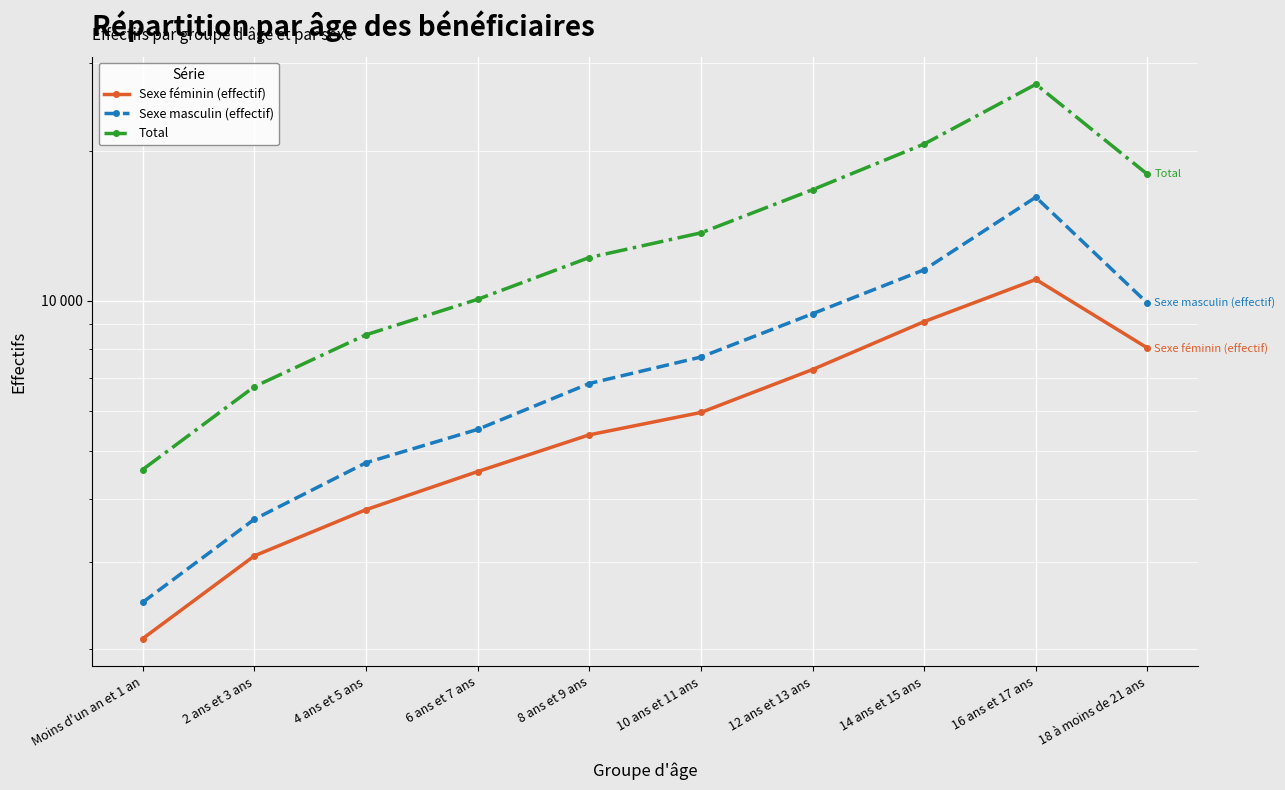

How many data points in Total are less than 13683?

5